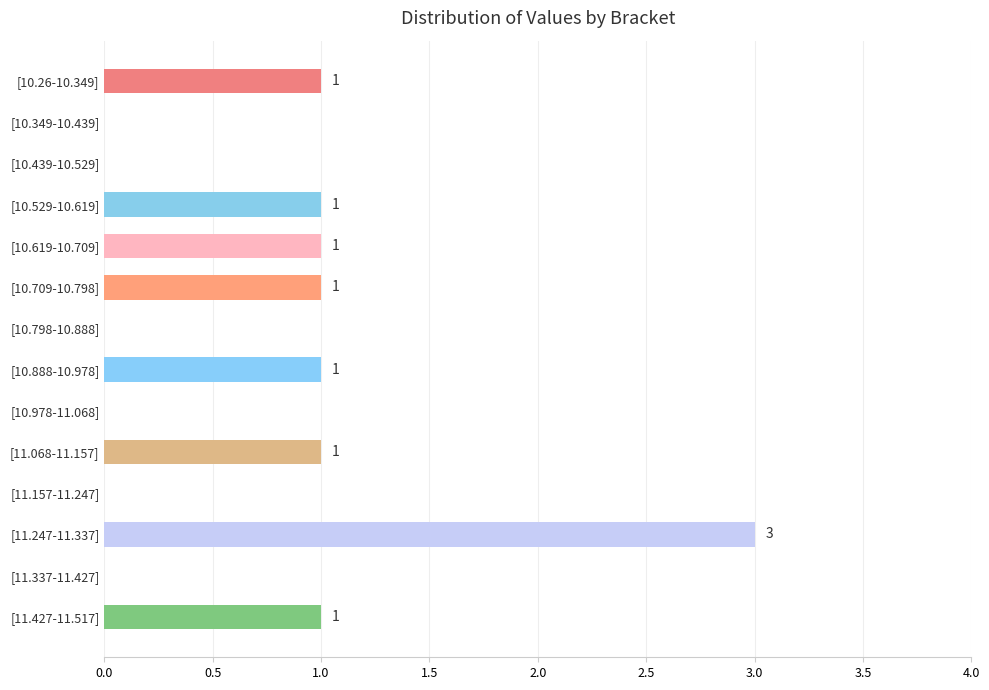

What is the sum of all values?

10